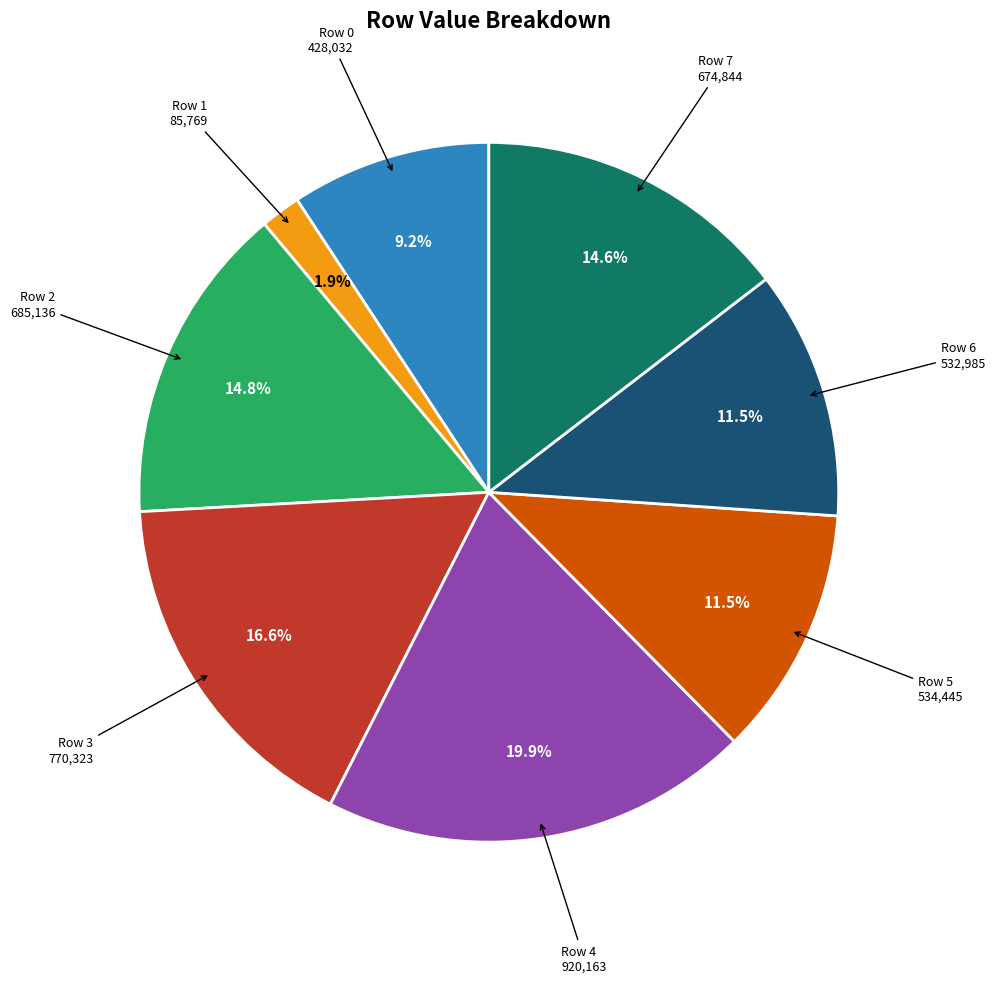

Is there a majority slice in this chart?

No